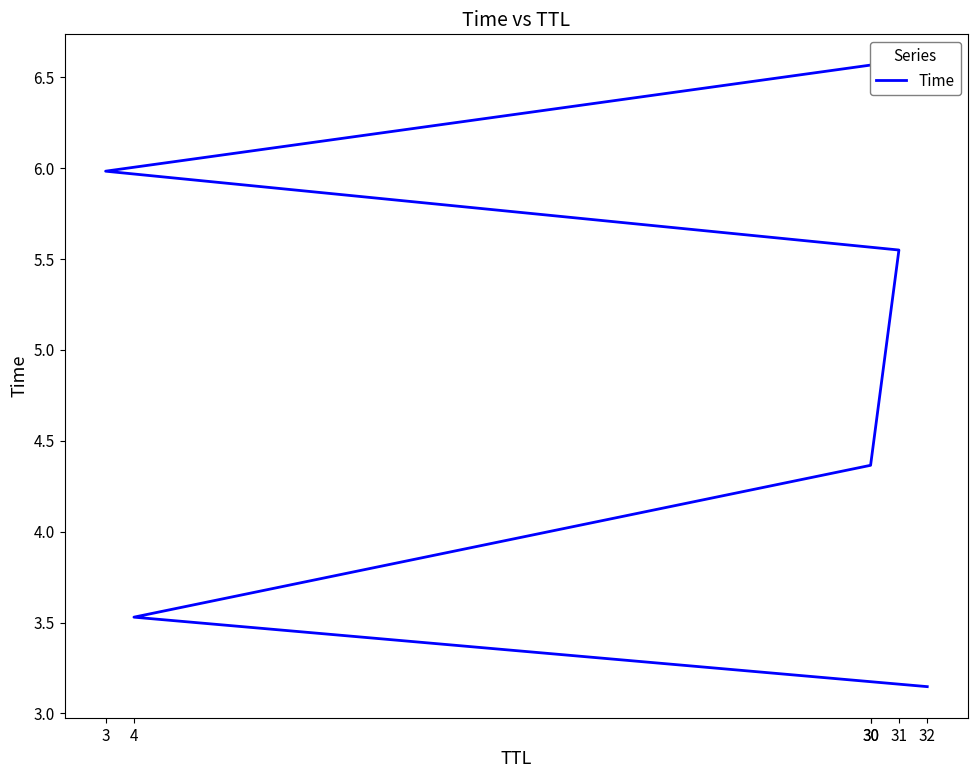

What is the sum of all values?

29.1